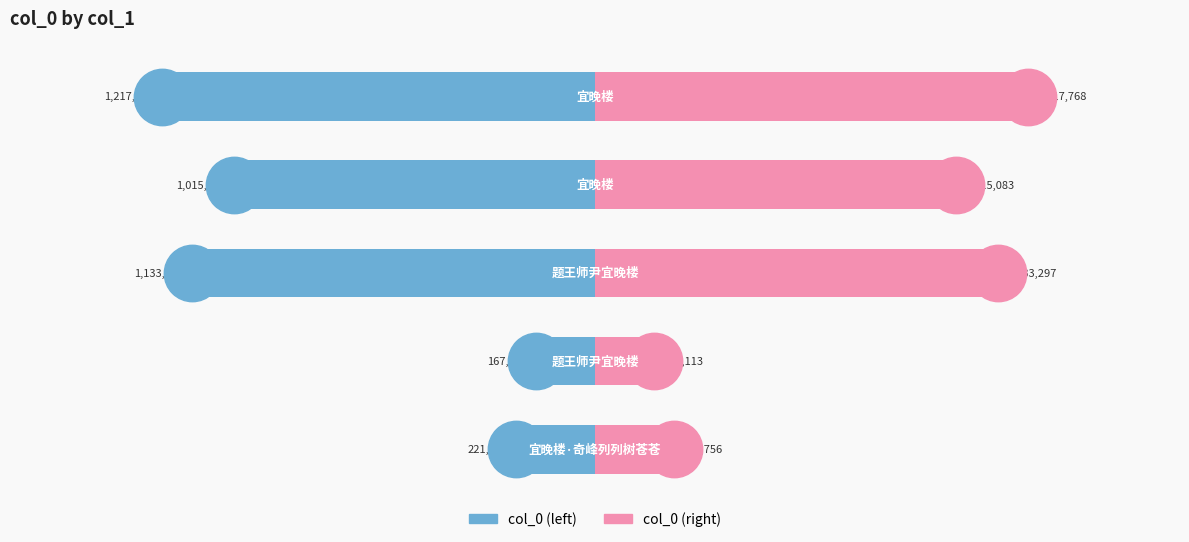

Which series has the largest Y range (max minus min)?

col_0 (left)